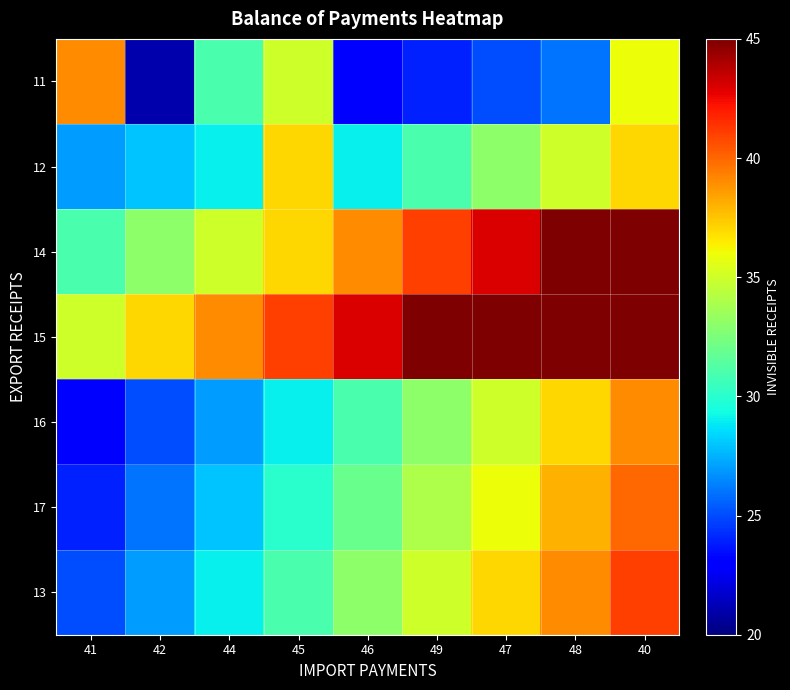

Reading right to left, what are all the values shown in this chart?

11: 40=36	48=26	47=25	49=24	46=23	45=35	44=31	42=21	41=39
12: 40=37	48=35	47=33	49=31	46=29	45=37	44=29	42=28	41=27
14: 40=47	48=45	47=43	49=41	46=39	45=37	44=35	42=33	41=31
15: 40=51	48=49	47=47	49=45	46=43	45=41	44=39	42=37	41=35
16: 40=39	48=37	47=35	49=33	46=31	45=29	44=27	42=25	41=23
17: 40=40	48=38	47=36	49=34	46=32	45=30	44=28	42=26	41=24
13: 40=41	48=39	47=37	49=35	46=33	45=31	44=29	42=27	41=25